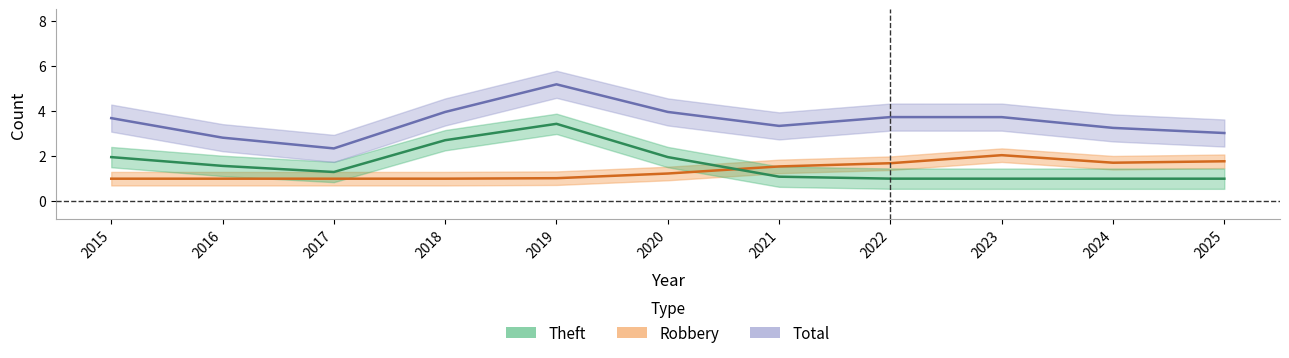

How many interior local valleys does the Theft series have?

1